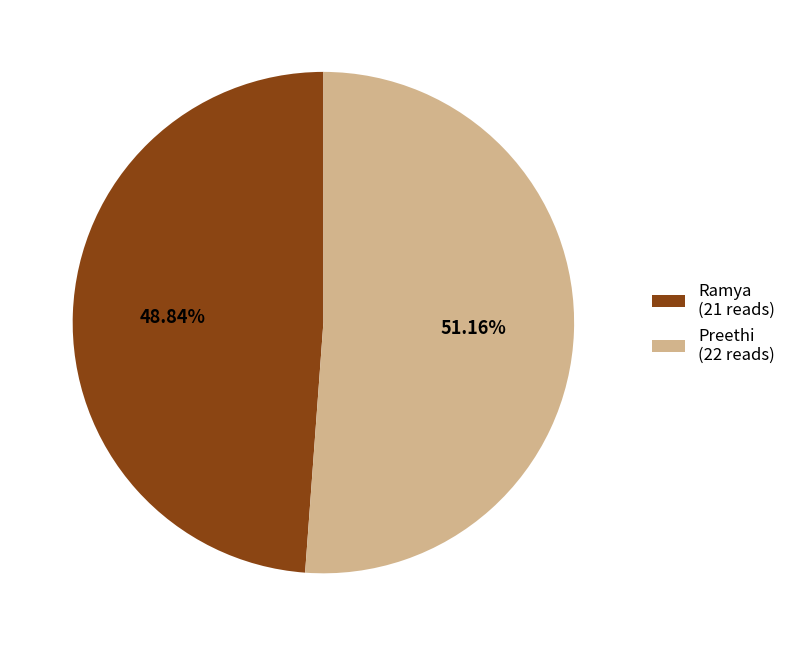

To the nearest percent, what portion does Preethi represent?

51%